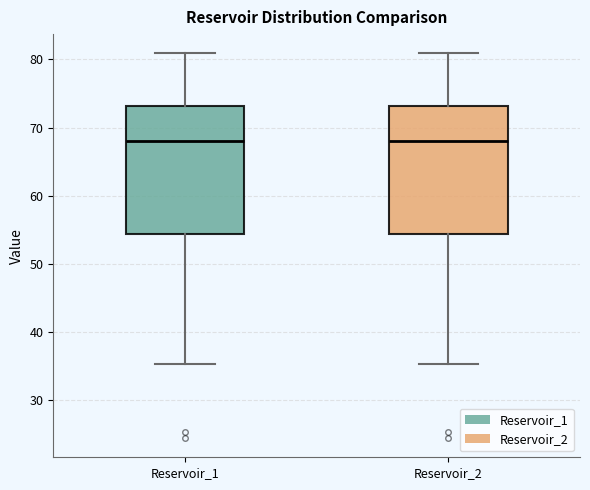

Reading left to right, transcribe this box plot: for each box, give where its median line is, the range the box spans, and where its two whiskers end, as read against the y-axis. The values are not printed on the chart, so give them approximately, as read against the axis.

Reservoir_1: median 68, box 54 to 73, whiskers 35 to 81
Reservoir_2: median 68, box 54 to 73, whiskers 35 to 81